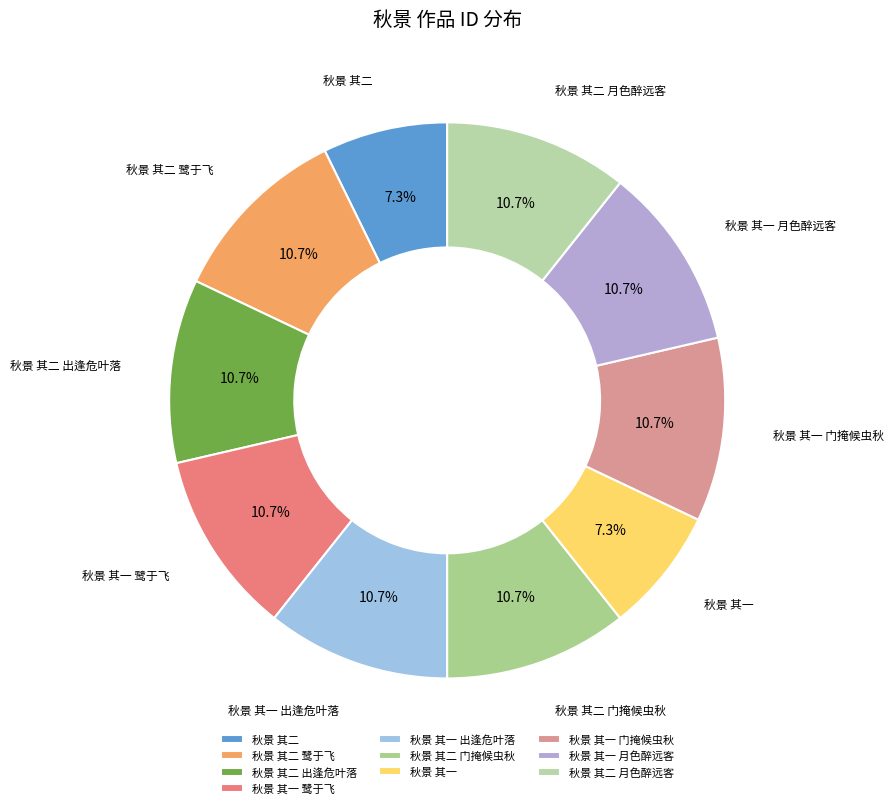

The 秋景 其一 slice represents 7% of the pie. True or false?

True